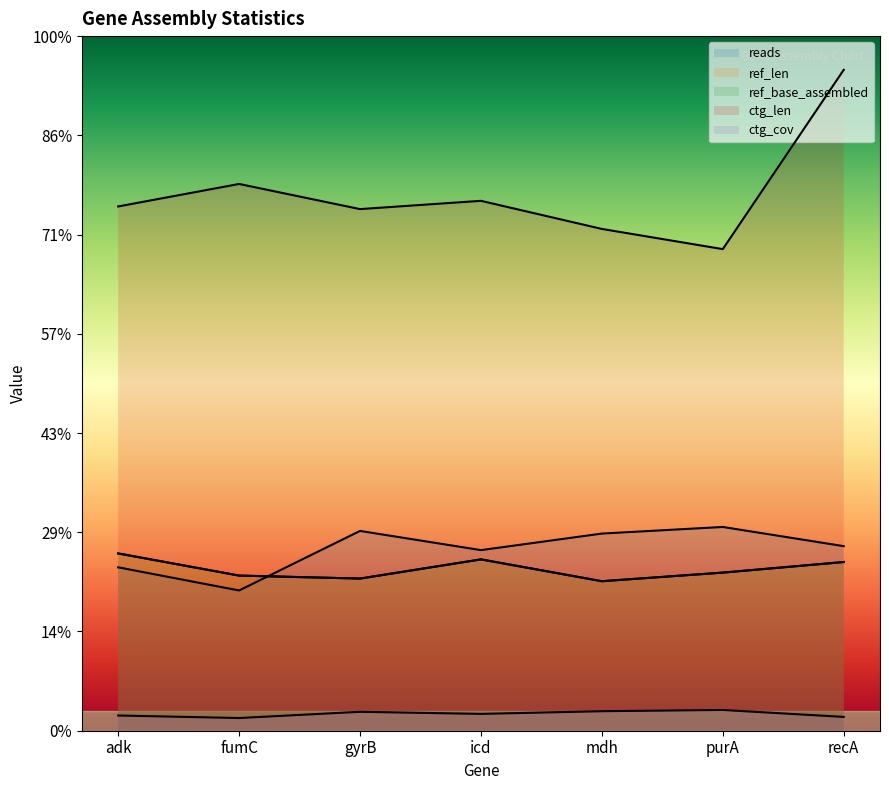

Where is ctg_len nearest to the value 1727?

fumC